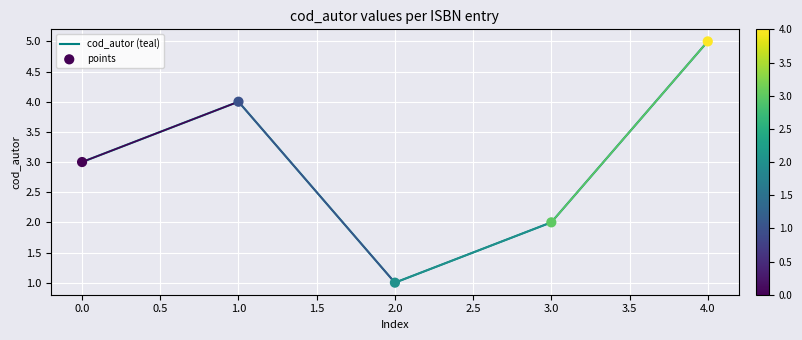

What is the change in value from 1.0 to 4.0?

+1